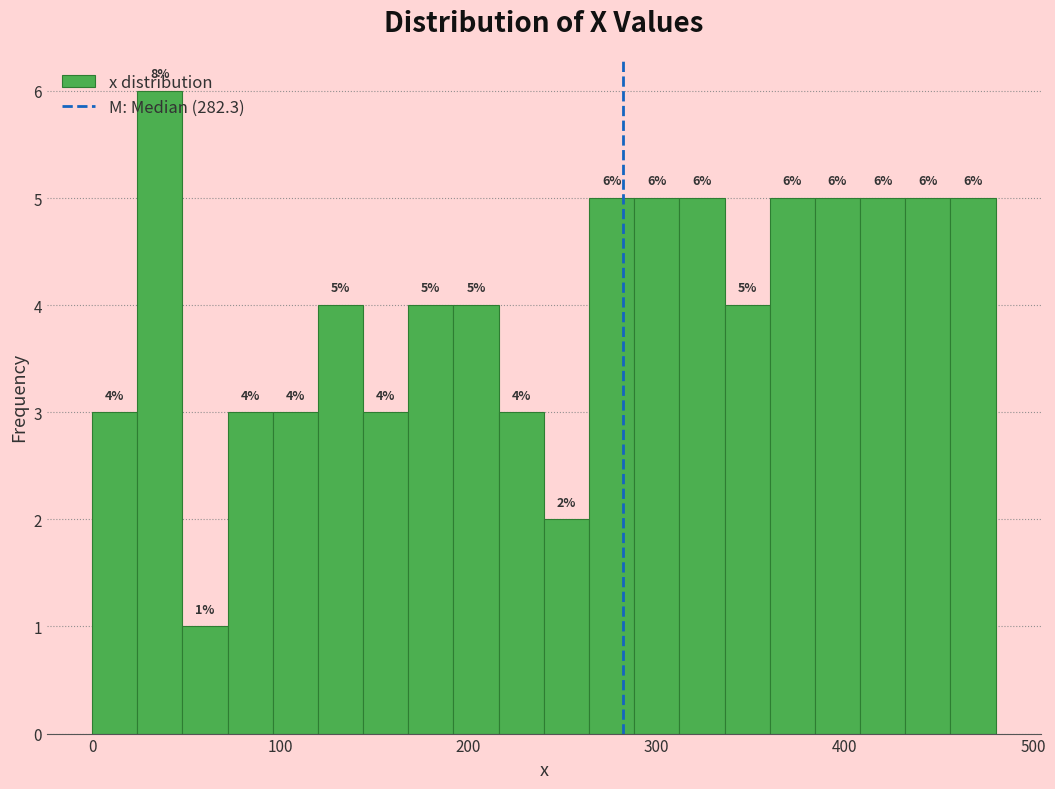

Read against the x-axis, roughly where is the centre of the tallest bar?

40